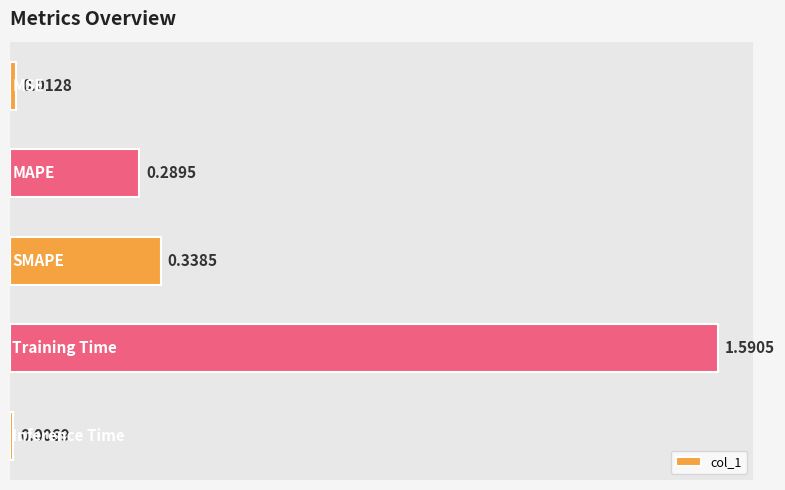

What is the average value?

0.4